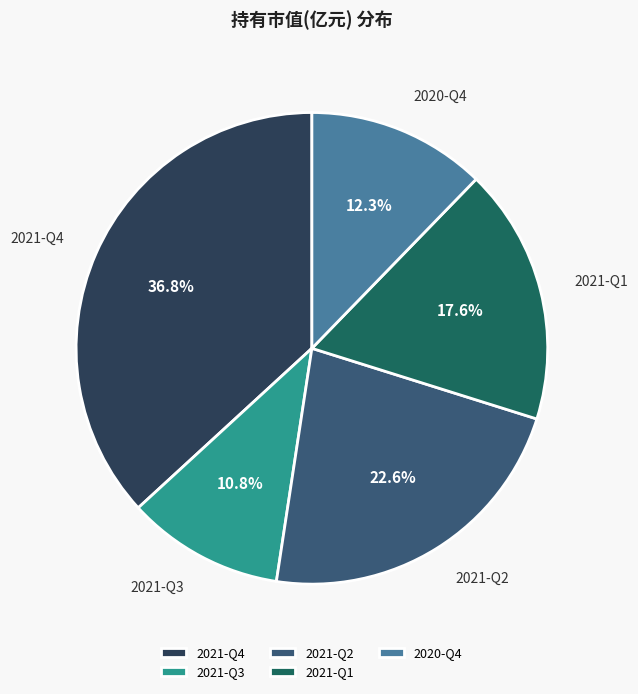

Is there a majority slice in this chart?

No